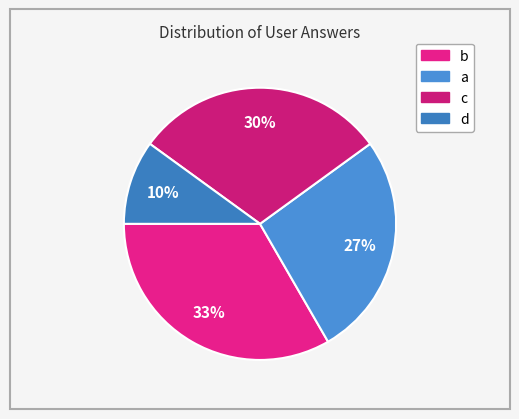

Does any single category account for the majority?

No